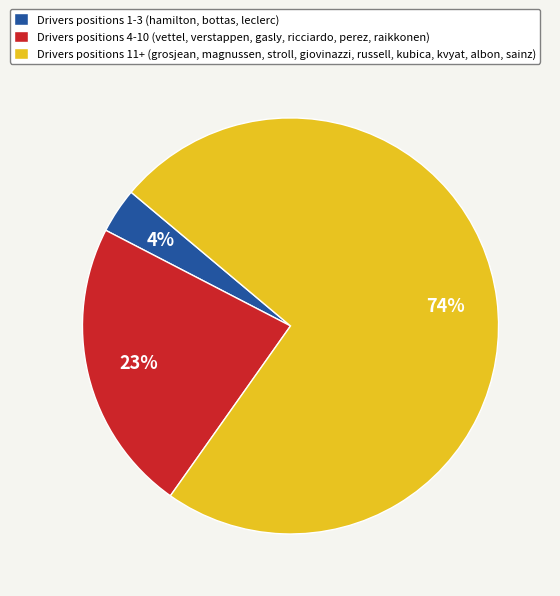

What percentage is the Drivers positions 4-10 (vettel, verstappen, gasly, ricciardo, perez, raikkonen) slice, to the nearest percent?

23%